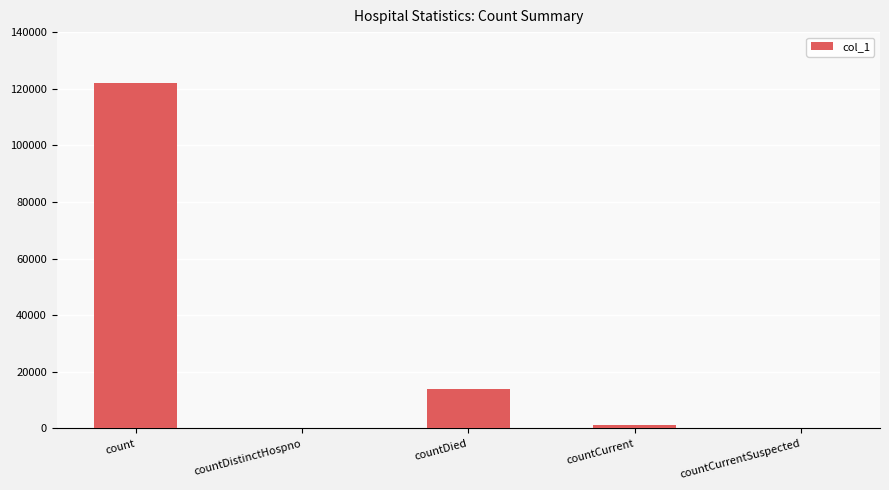

Which has a higher value, countCurrentSuspected or countDied?

countDied